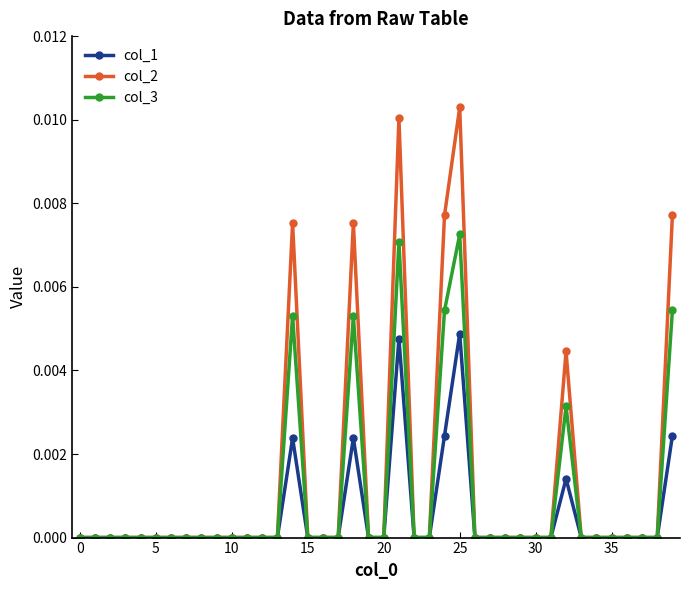

Count the col_2 values in the range 0 to 1.

40